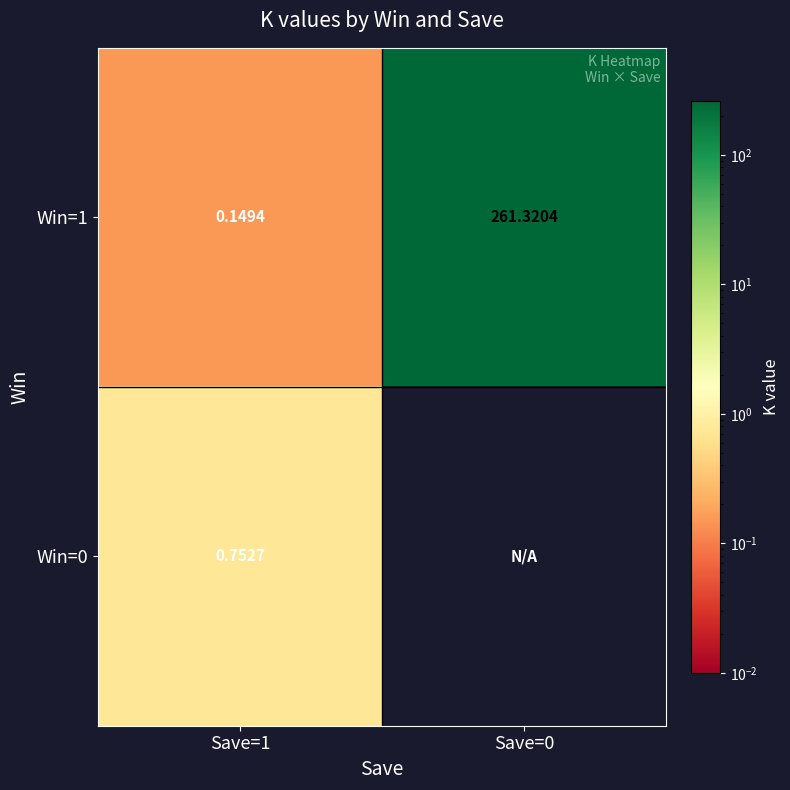

At how many categories does at least one series exceed 242?

1